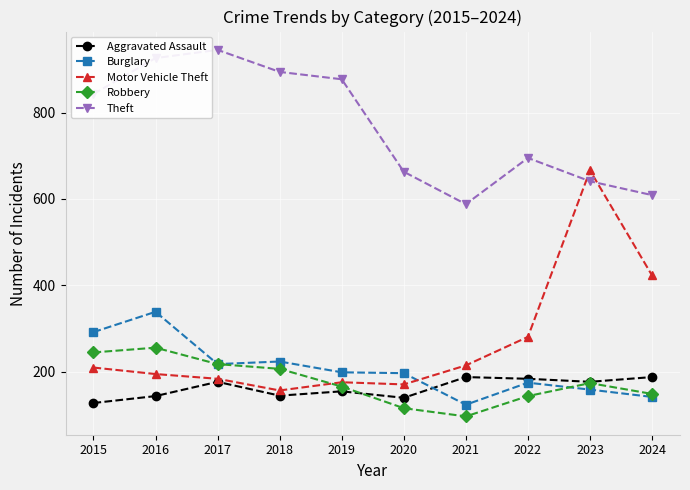

Where is Motor Vehicle Theft nearest to the value 411?

2024